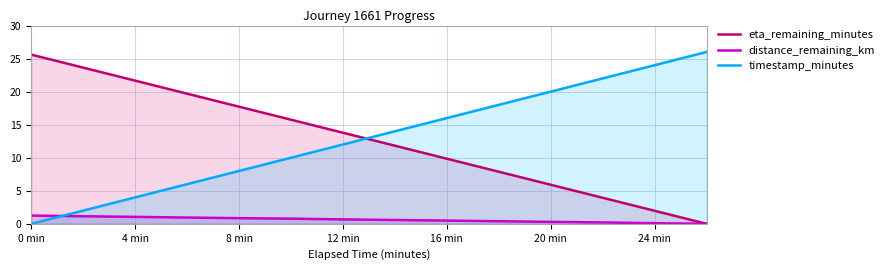

What is the difference between the highest and lowest values at 0 min?

25.6